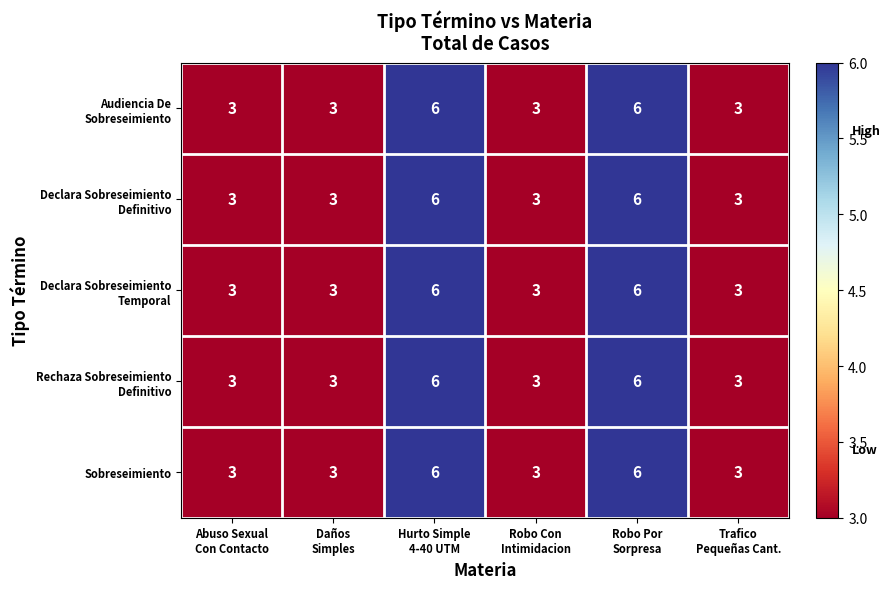

What is the minimum value shown in the chart?

3